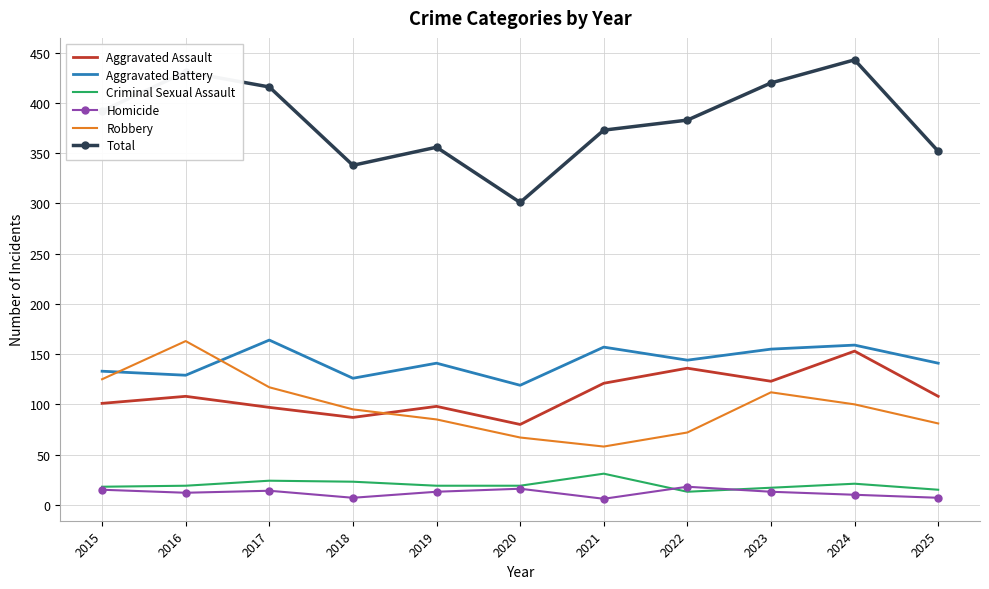

Read the Homicide value at 2024.

10